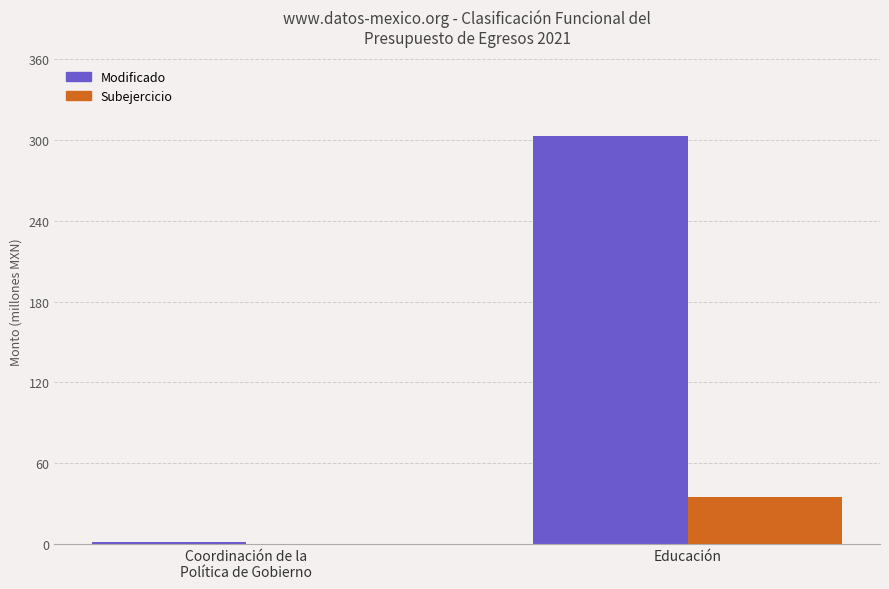

Are the bars horizontal?

No